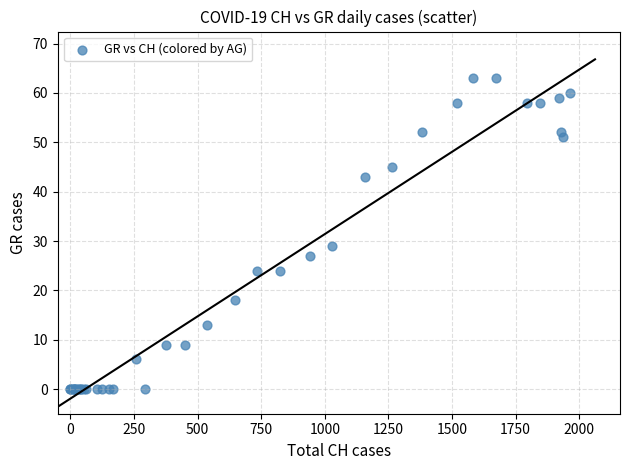

What Y value in the scatter plot is closest to 31?

29